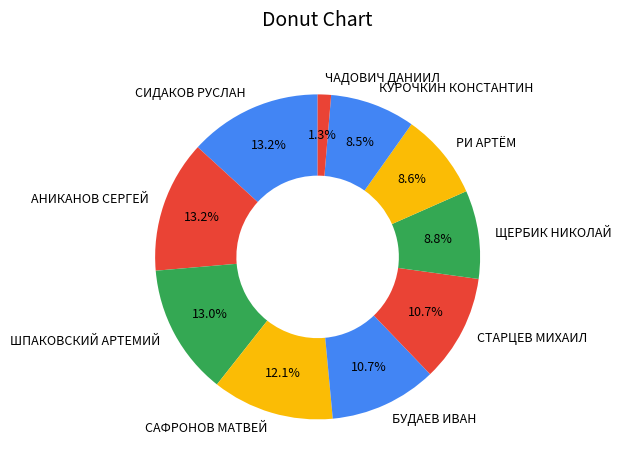

To the nearest percent, what is the average slice percentage?

10%